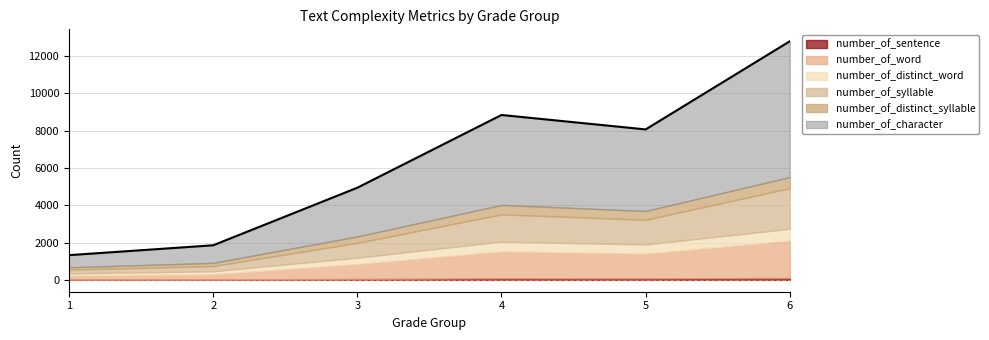

What is the sum of all values?

37834.0